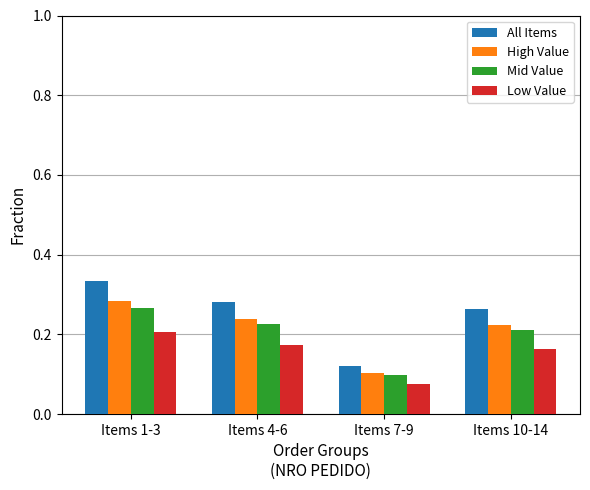

At Items 1-3, list the series in order from largest to smallest.

All Items, High Value, Mid Value, Low Value